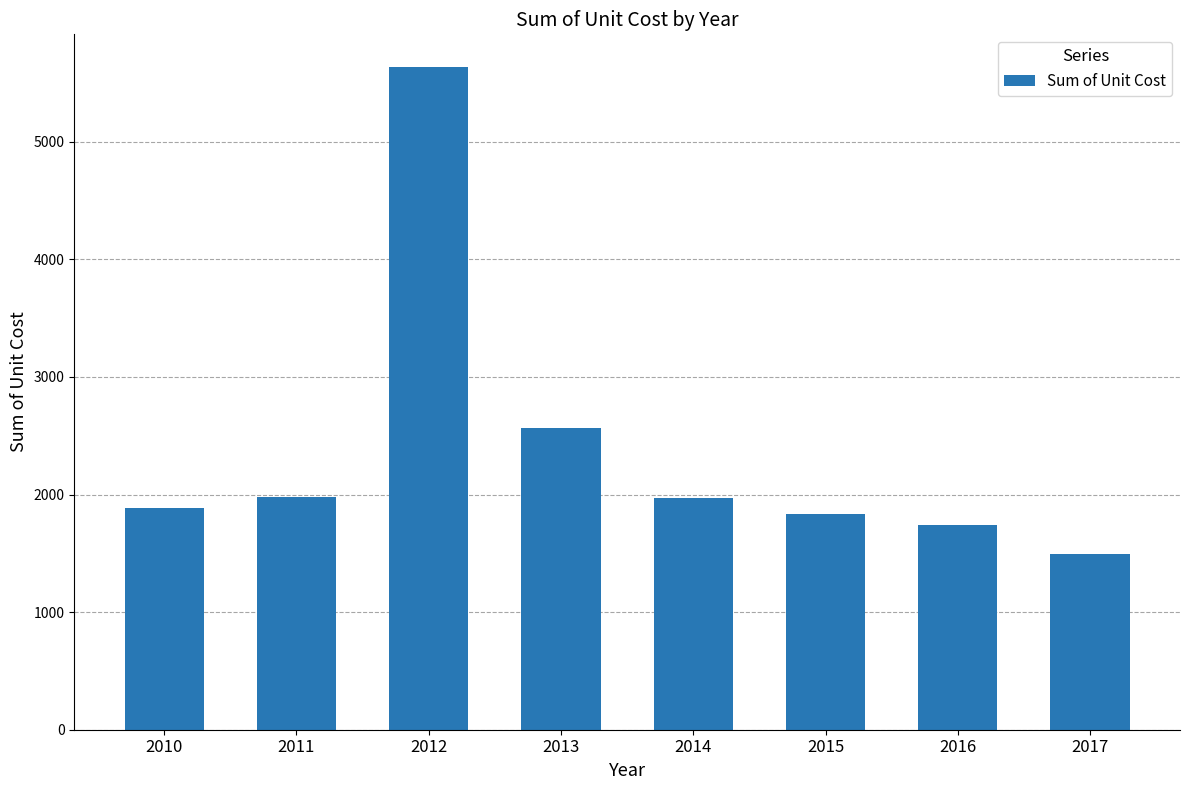

What is the sum of the values at 2014 and 2011?

3948.1